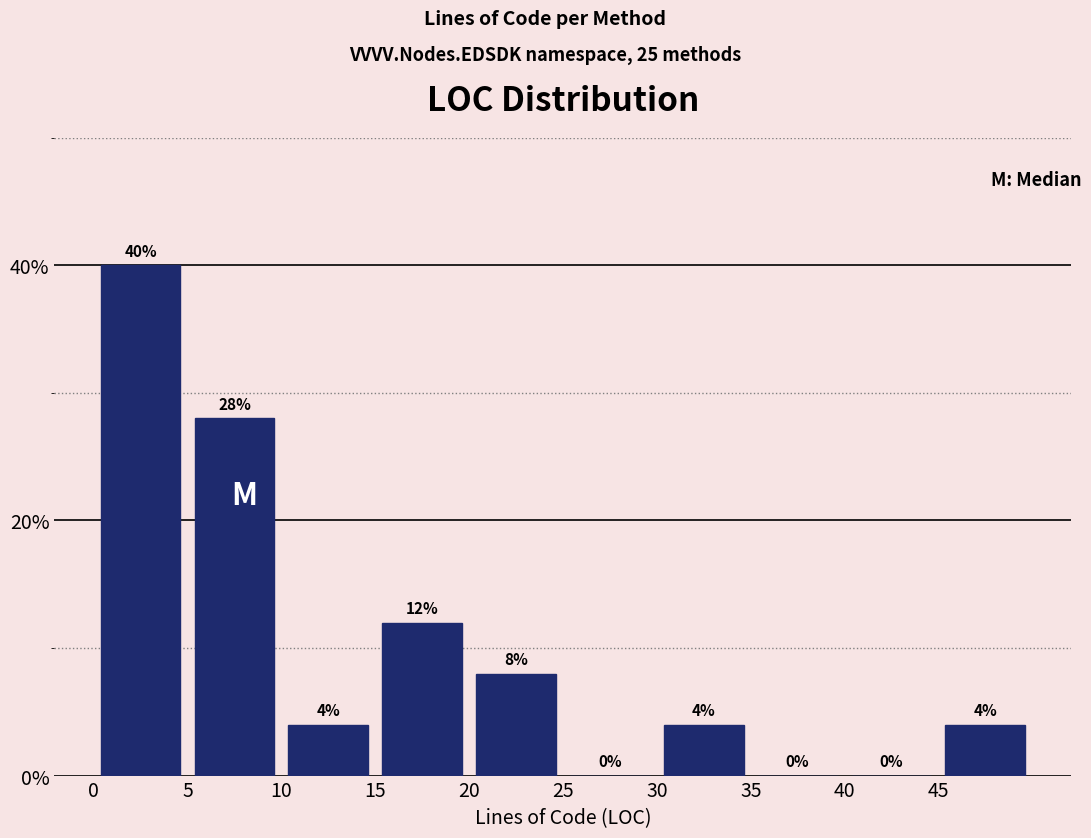

Reading left to right, transcribe this chart: for each bar, give the range it covers on the x-axis and its height.

0 to 5: 40
5 to 10: 28
10 to 15: 4
15 to 20: 12
20 to 25: 8
25 to 30: 0
30 to 35: 4
35 to 40: 0
40 to 45: 0
45 to 50: 4